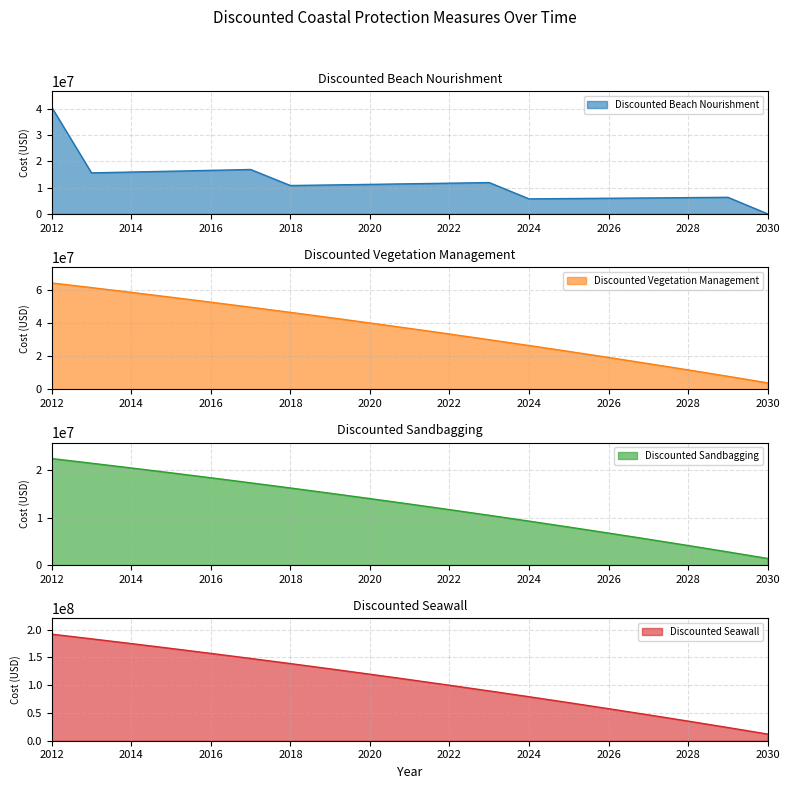

True or false: Discounted Beach Nourishment has a value of 6393043.7 at 2015.

False